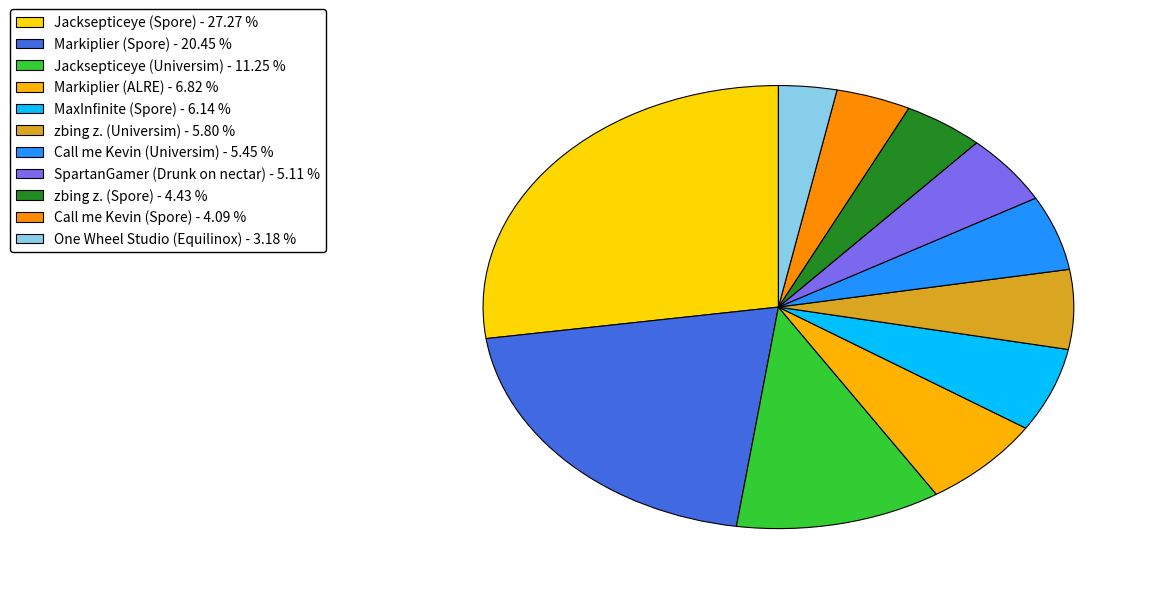

How many segments does this pie chart have?

11